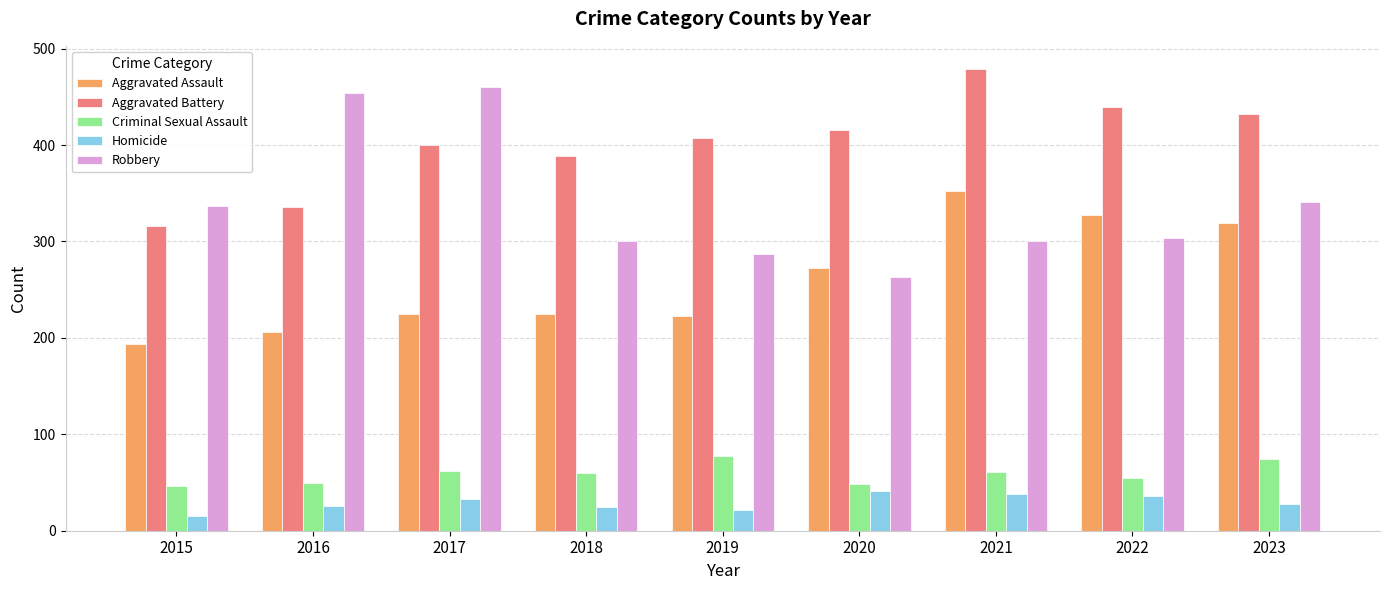

The value of Robbery at 2021 is 117. True or false?

False